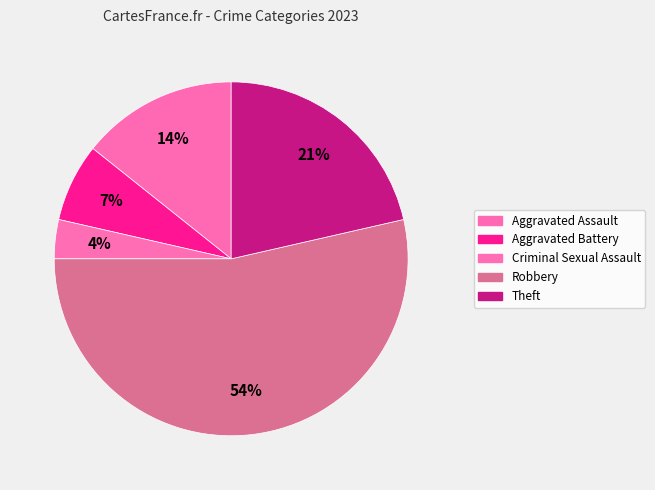

What percentage do Robbery and Aggravated Battery together represent?

60.7%